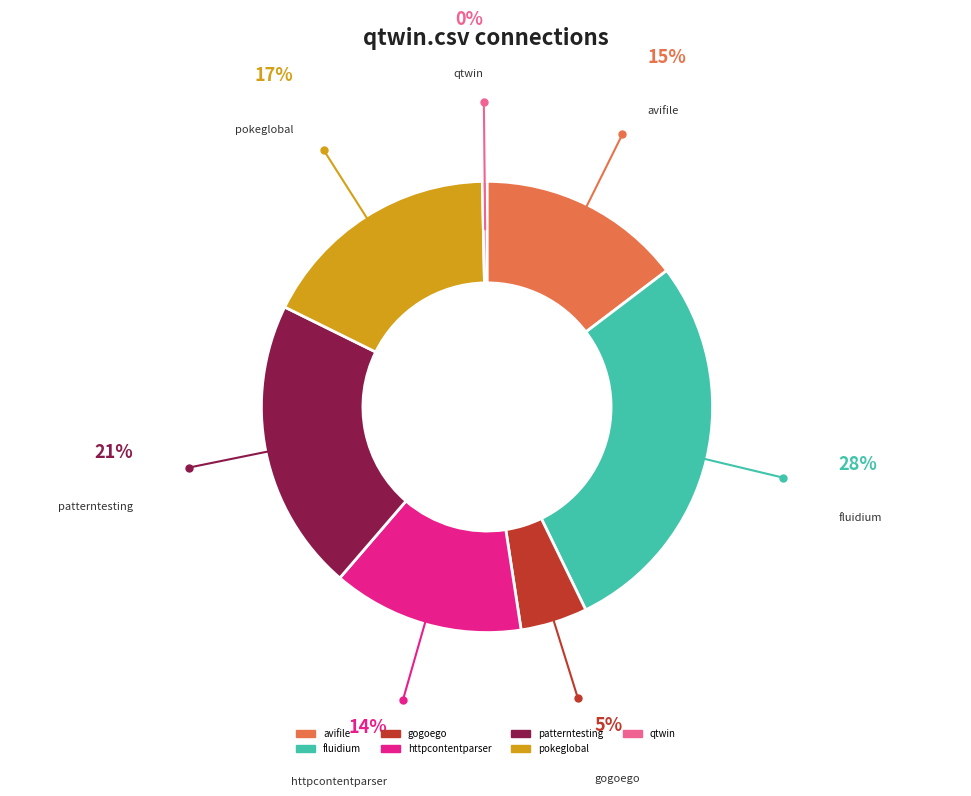

Is there any slice that represents more than half of the pie?

No